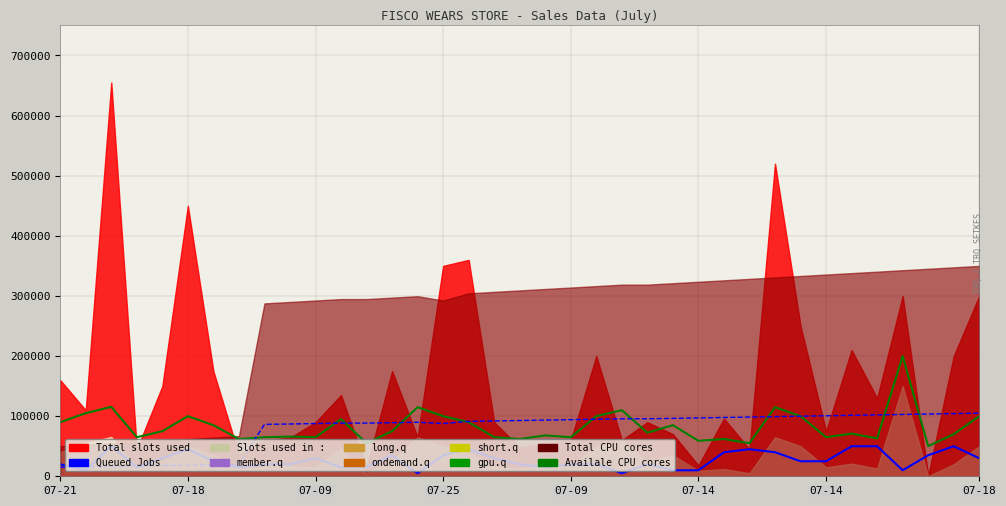

What is the approximate value of Slots used in at 8?

20000